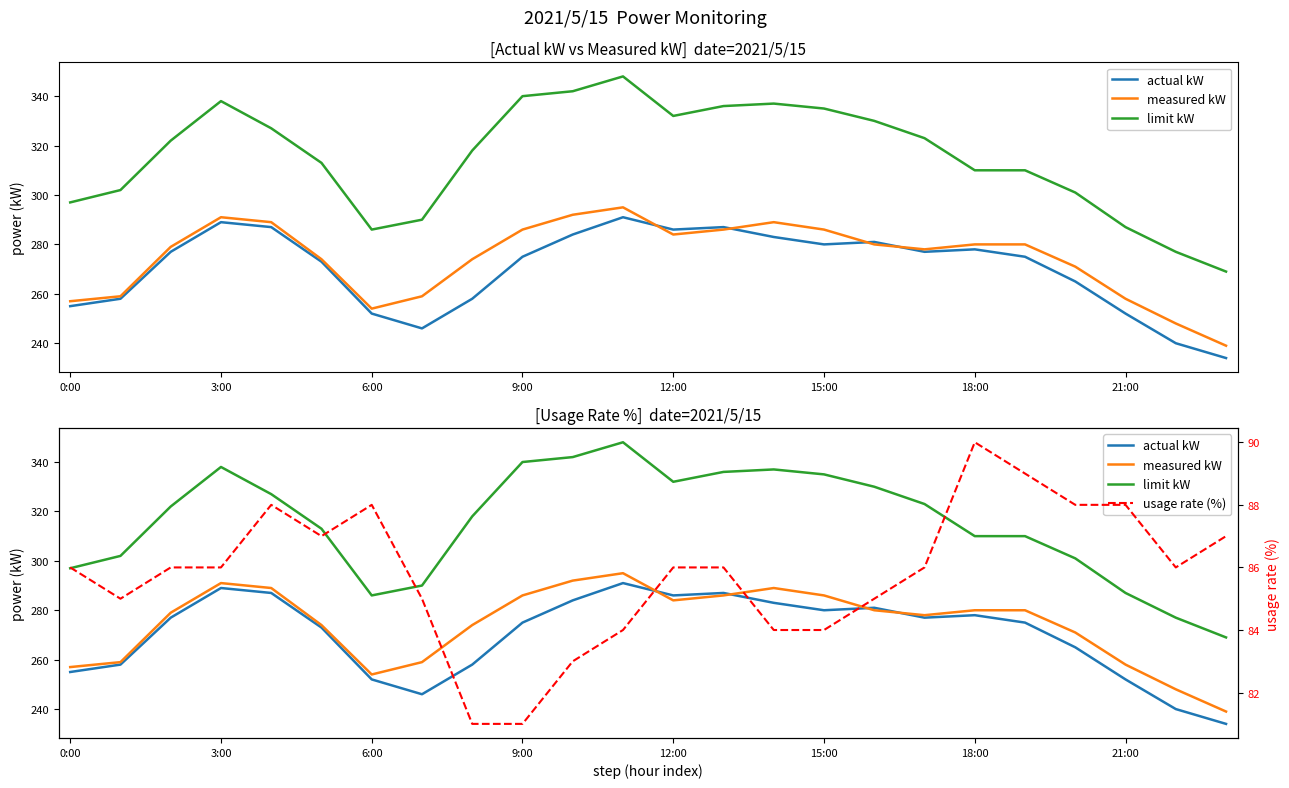

Is it true that measured kW equals 400 at 21:00?

False